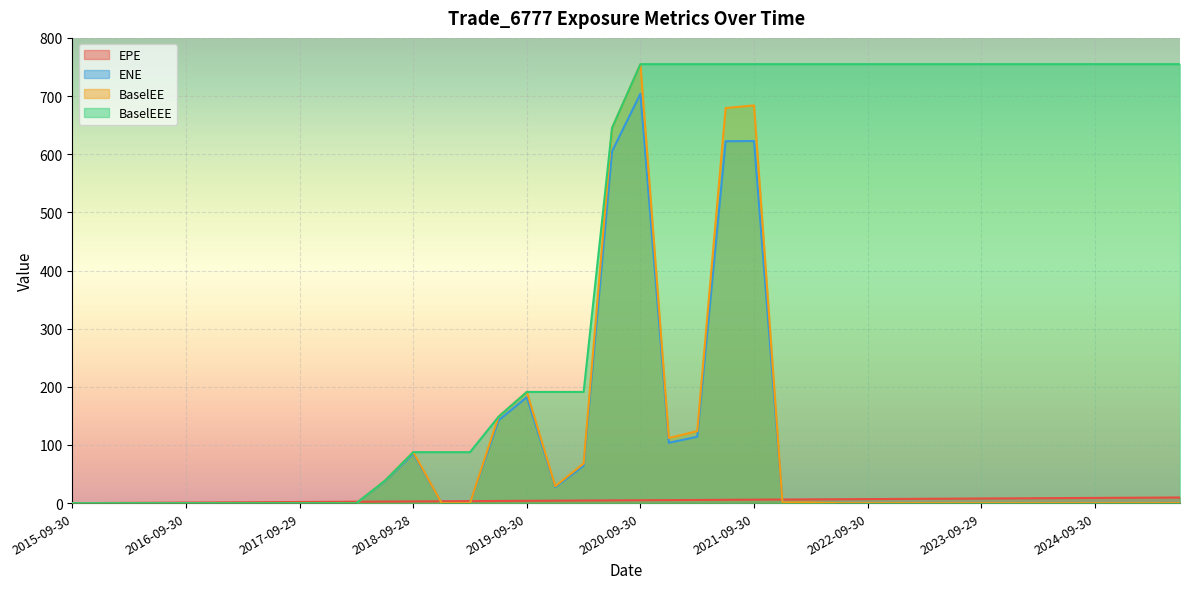

What is the average value of the EPE series?

4.9